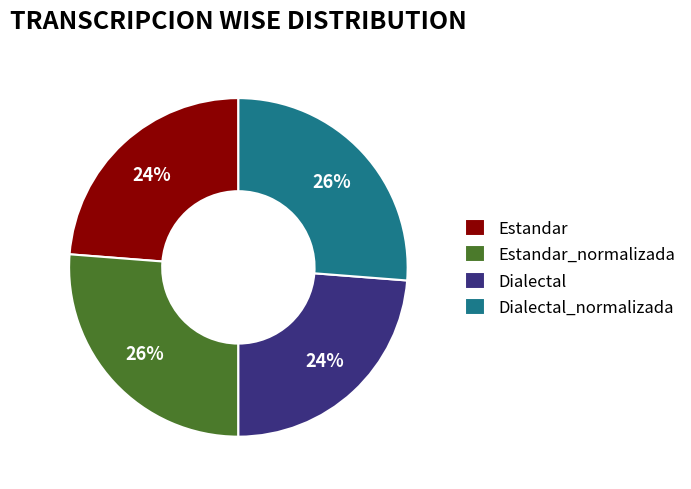

To the nearest percent, what percentage of the pie is Estandar_normalizada?

26%